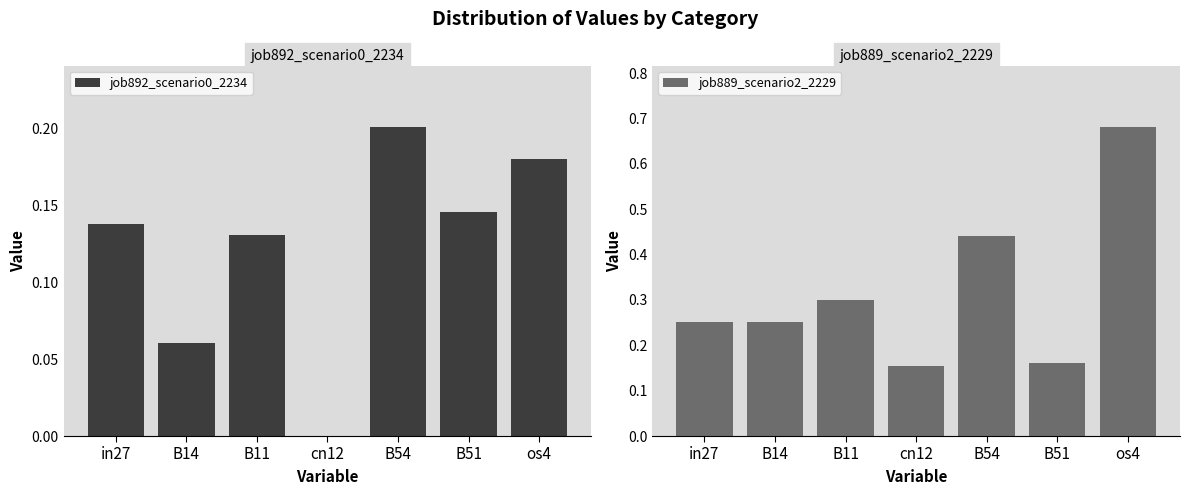

What is the label of the 5th bar from the left?

B54